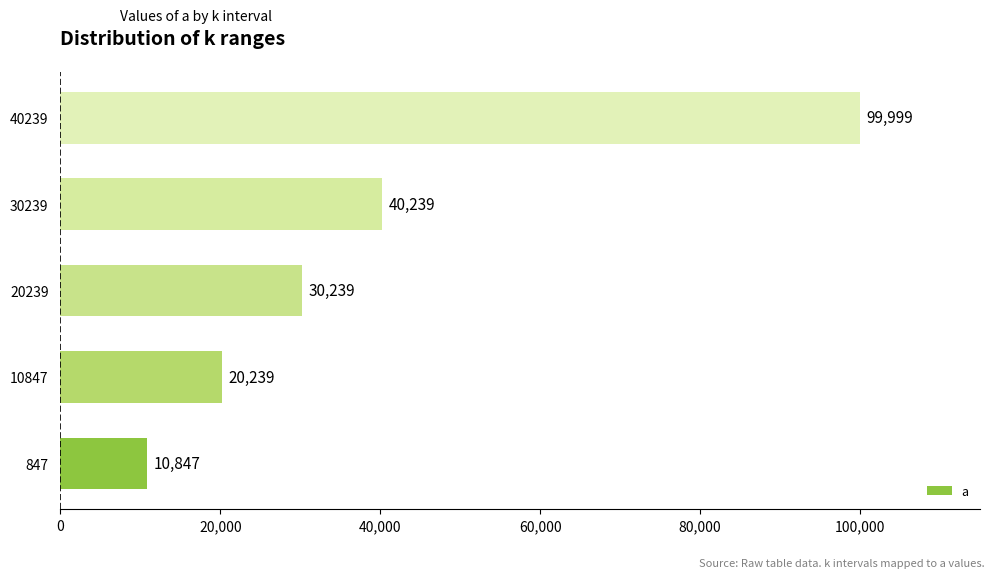

At which label is the value closest to 55423?

30239